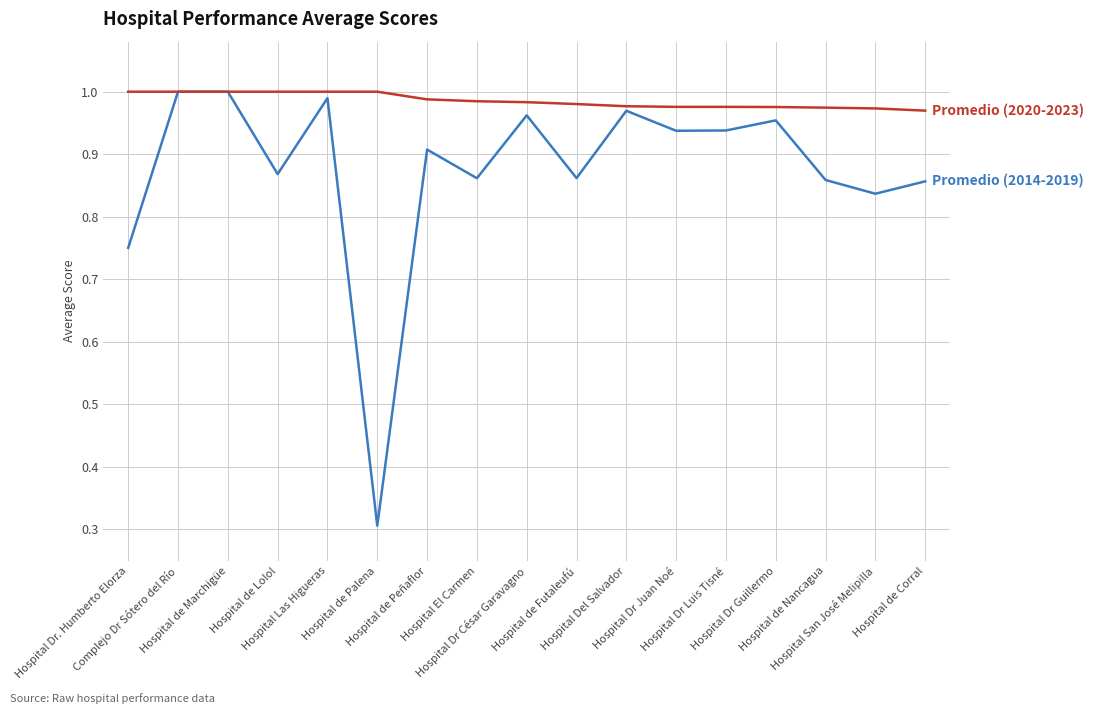

What is the smallest value displayed?

0.3